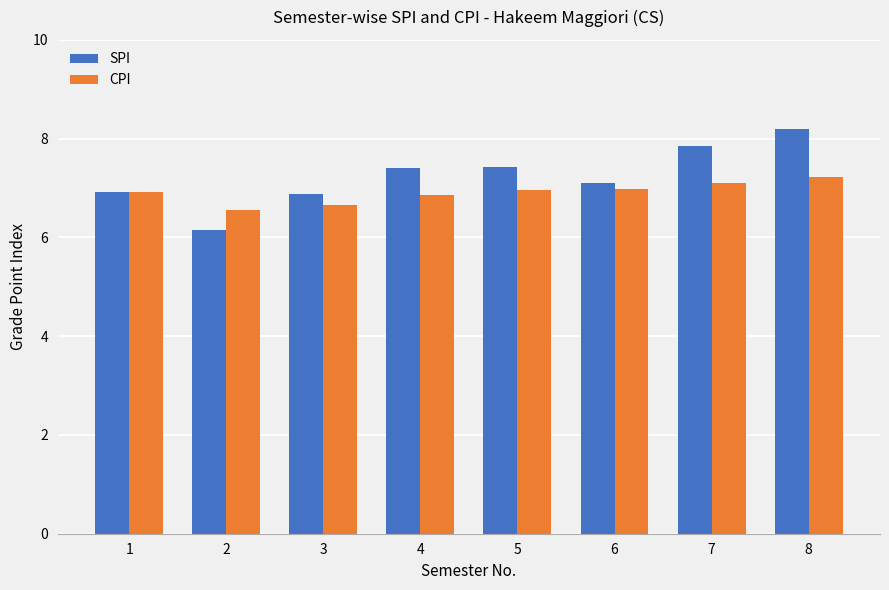

Reading left to right, list all the values displayed in this chart.

SPI: 6.9	6.2	6.9	7.4	7.4	7.1	7.9	8.2
CPI: 6.9	6.6	6.7	6.9	7.0	7.0	7.1	7.2